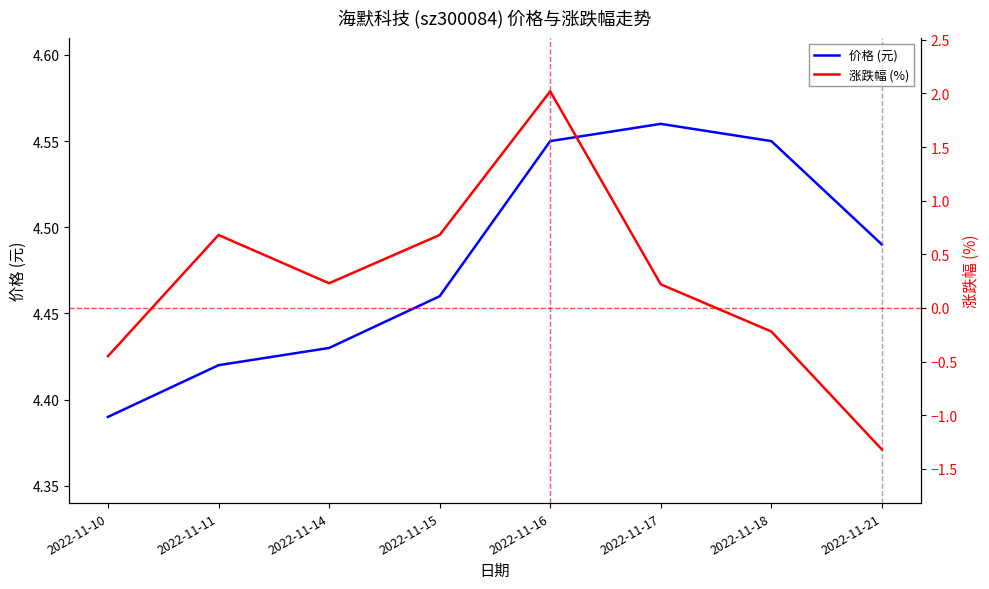

Between 2022-11-10 and 2022-11-21, which series saw the biggest shift?

涨跌幅 (%)